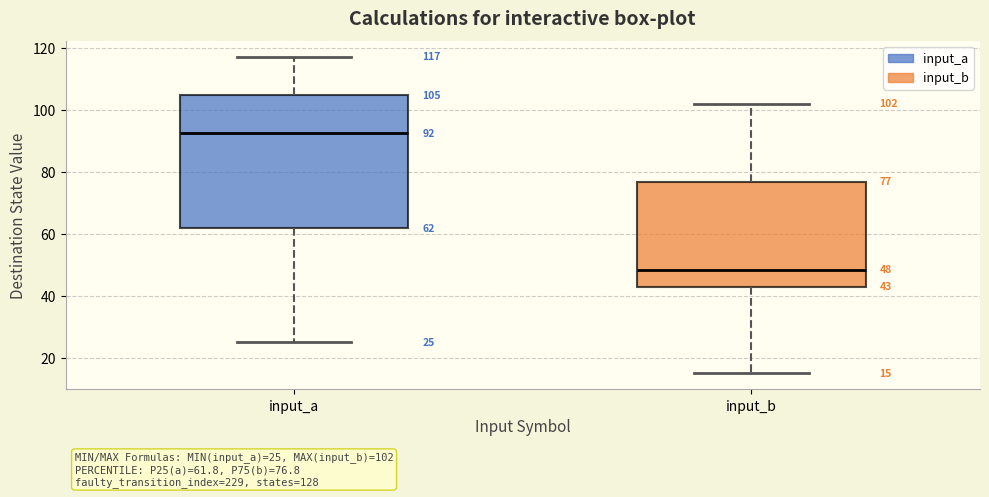

Which box's median line is the lowest?

input_b